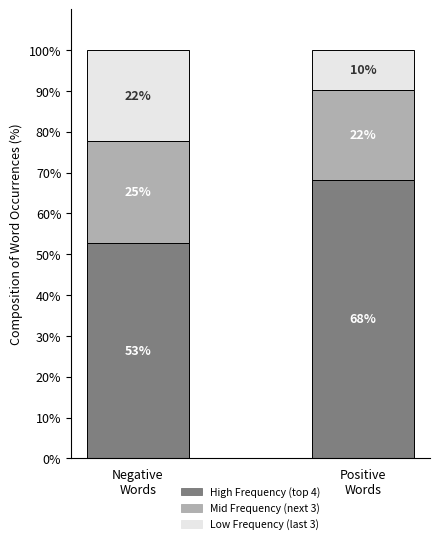

What is the maximum value for High Frequency (top 4)?

68.3